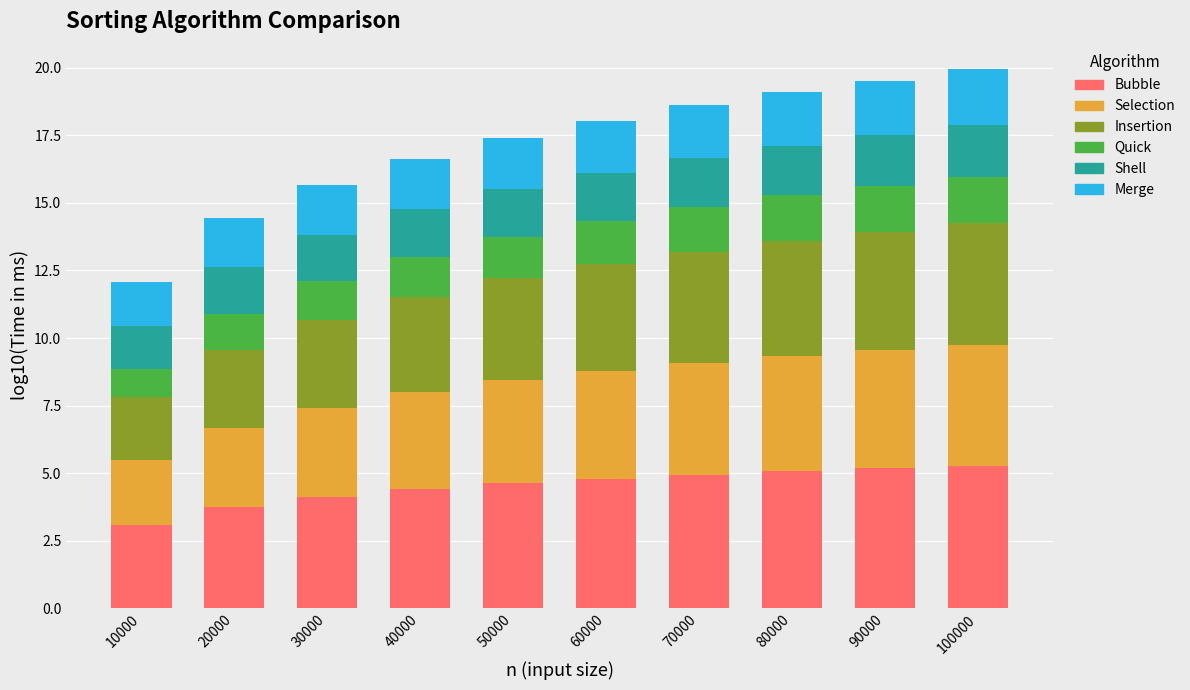

What is the average value of the Bubble series?

4.5